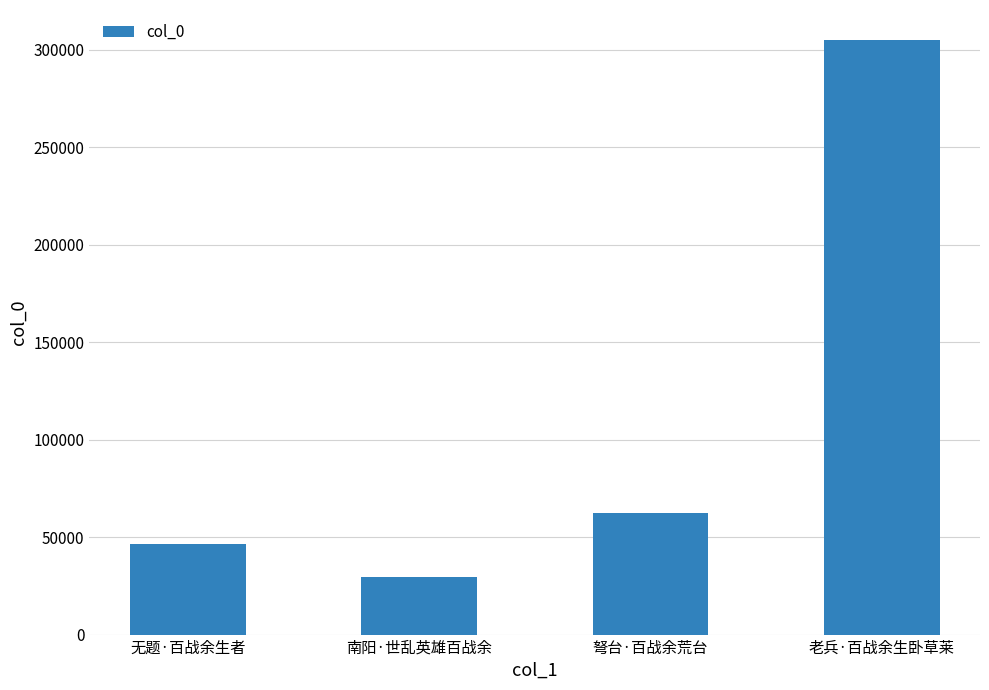

What is the greatest value displayed?

305113